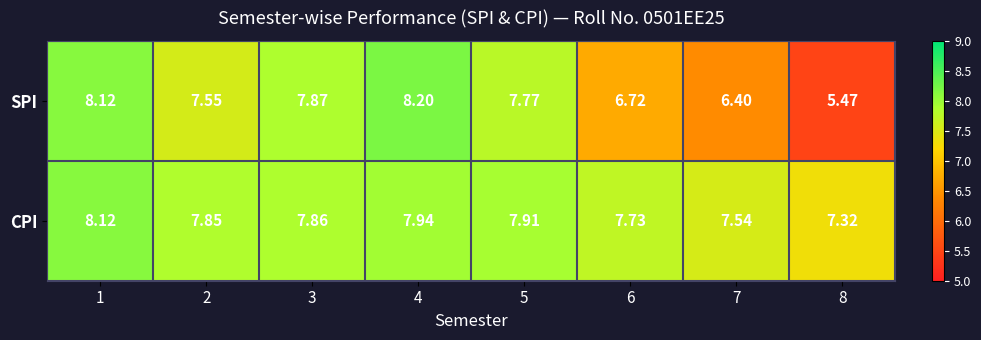

Is the value of SPI at 5 greater than the value of CPI at 2?

No